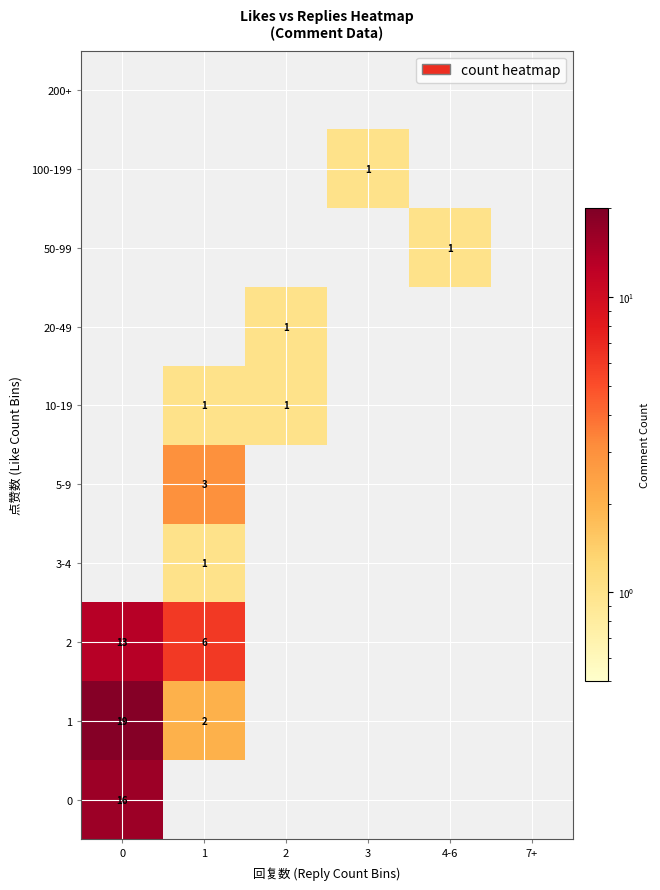

The value of 10-19 at 1 is 0. True or false?

False